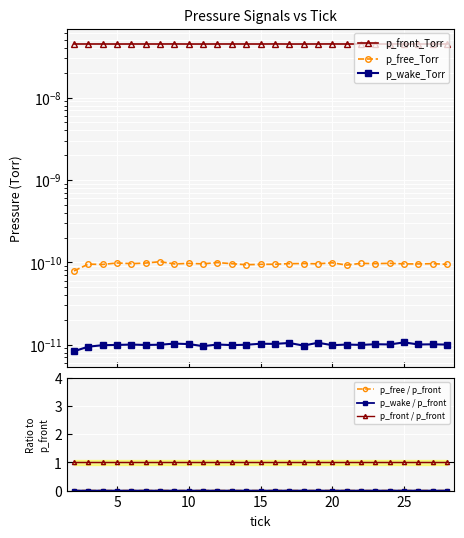

True or false: p_wake_Torr and p_front_Torr cross at least once.

False